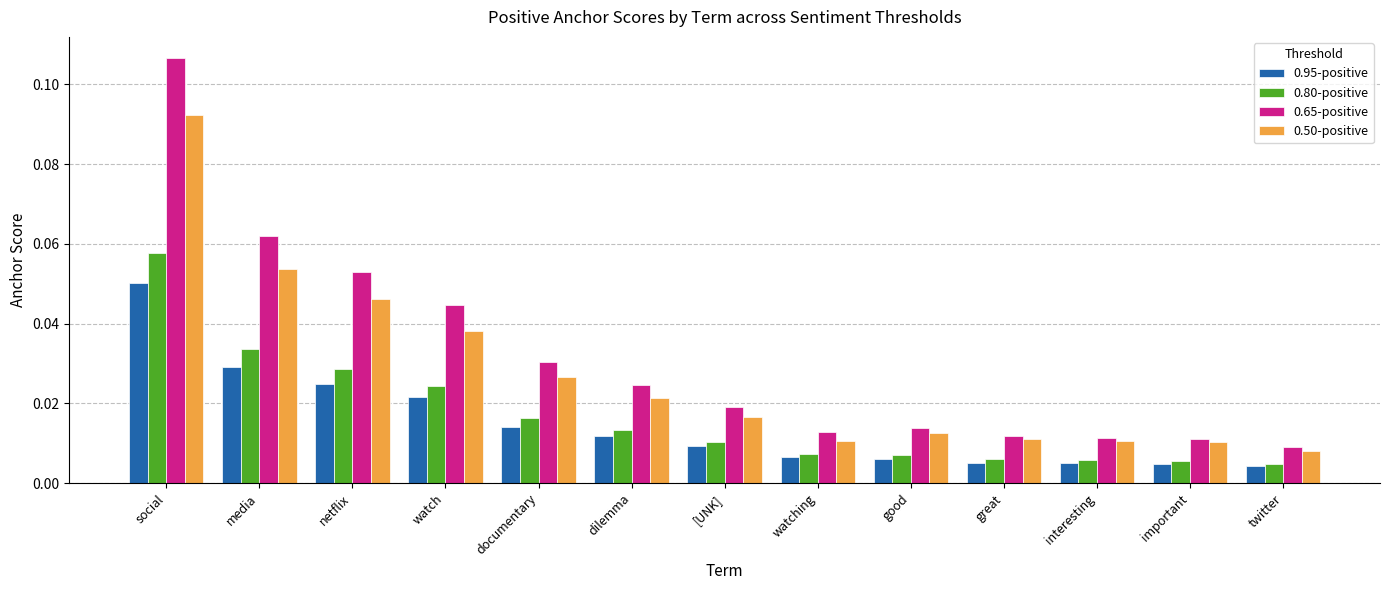

At how many categories does at least one series exceed 0?

13